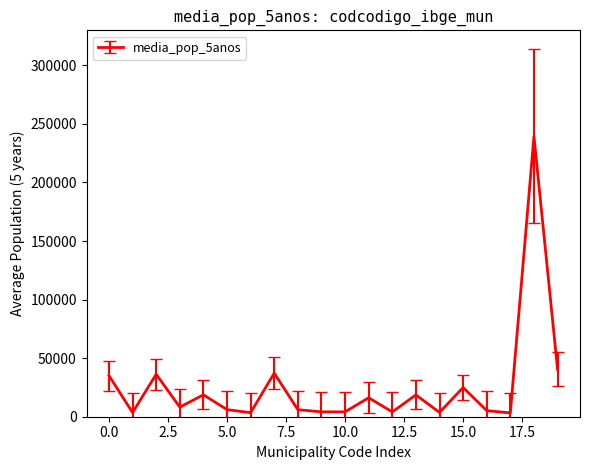

What is the sum of all values?

518734.8